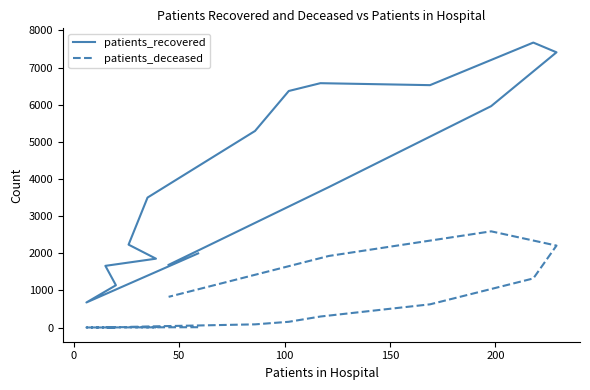

What is the sum of the patients_recovered values at 200 and 100?

3895